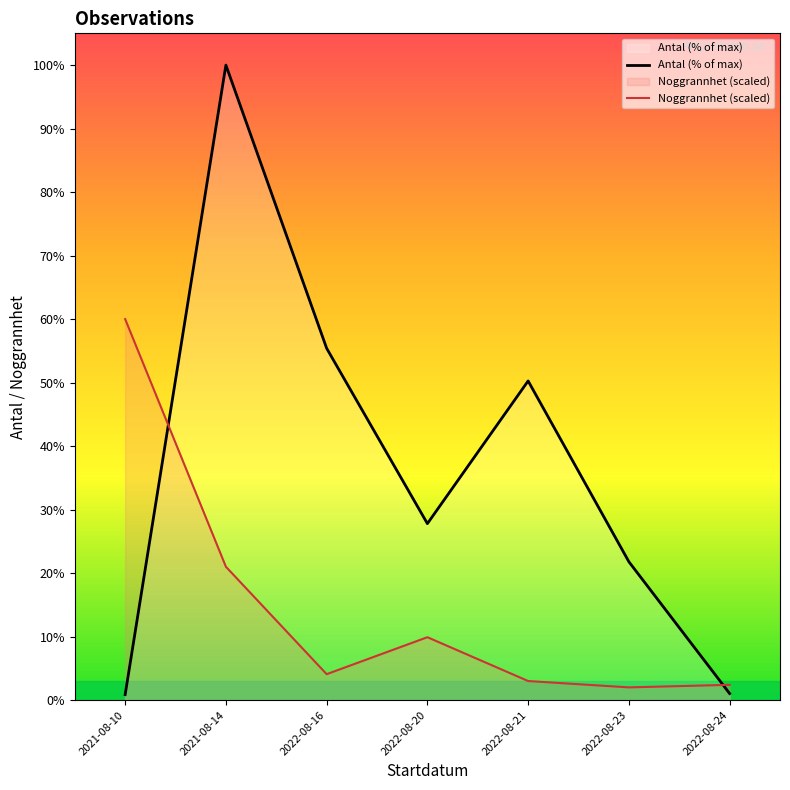

At how many categories does at least one series exceed 76?

1